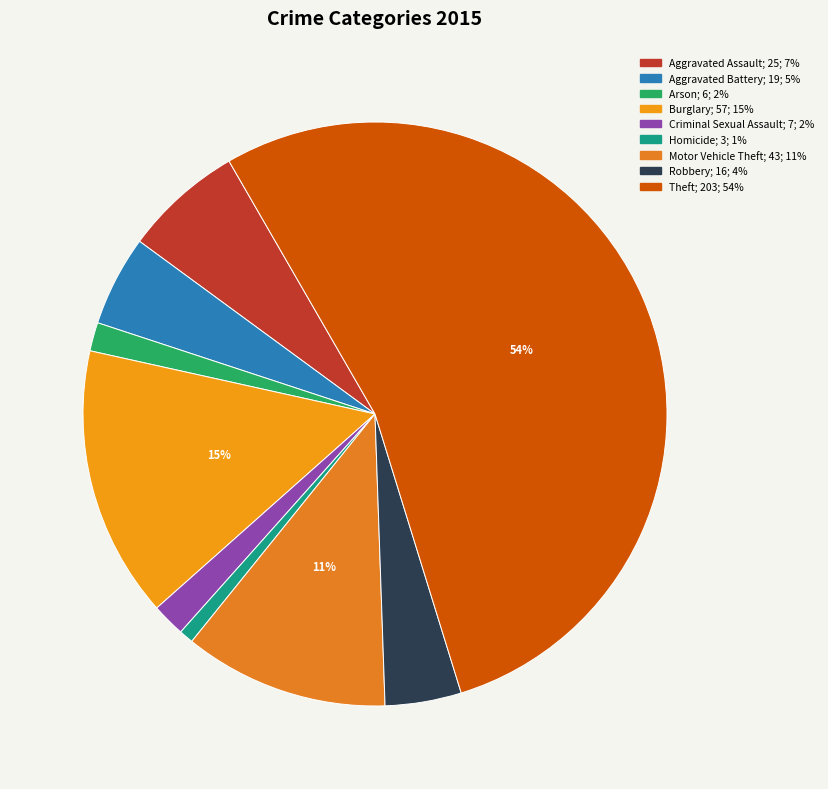

Count the number of slices in the pie.

9